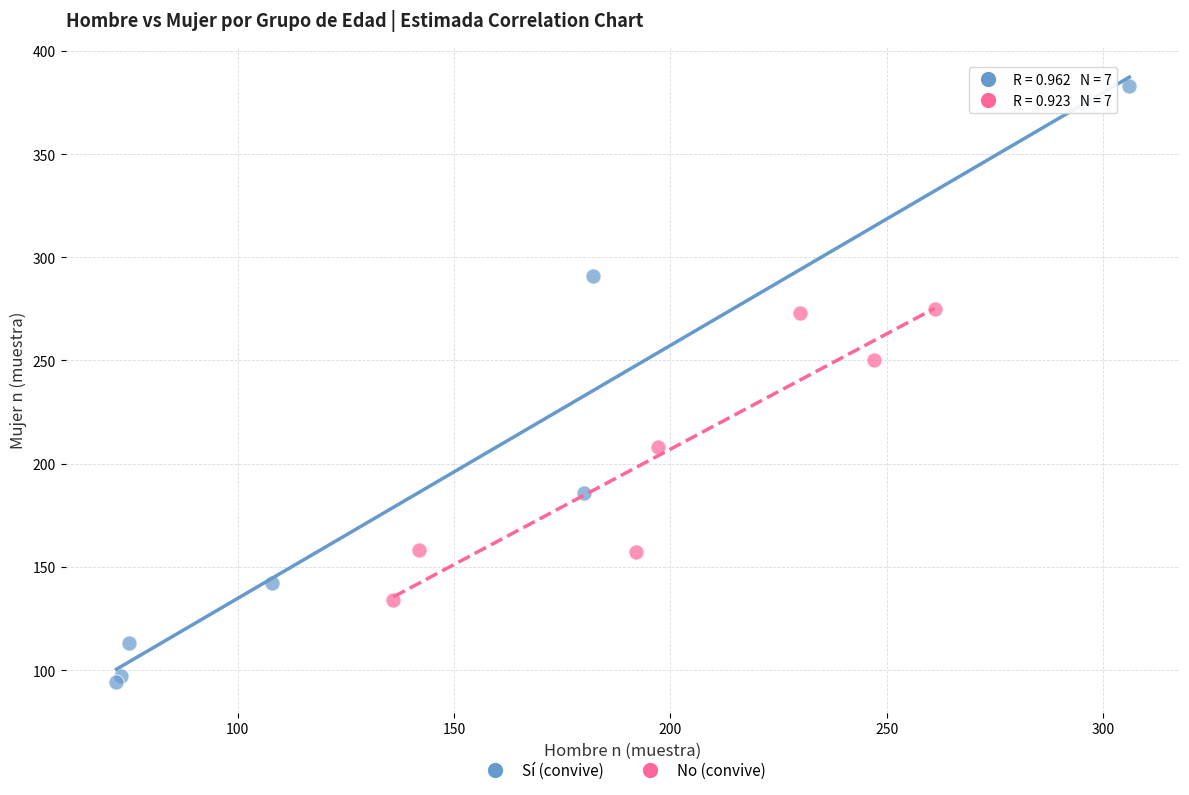

Which series reaches the maximum Y coordinate?

Sí (convive)